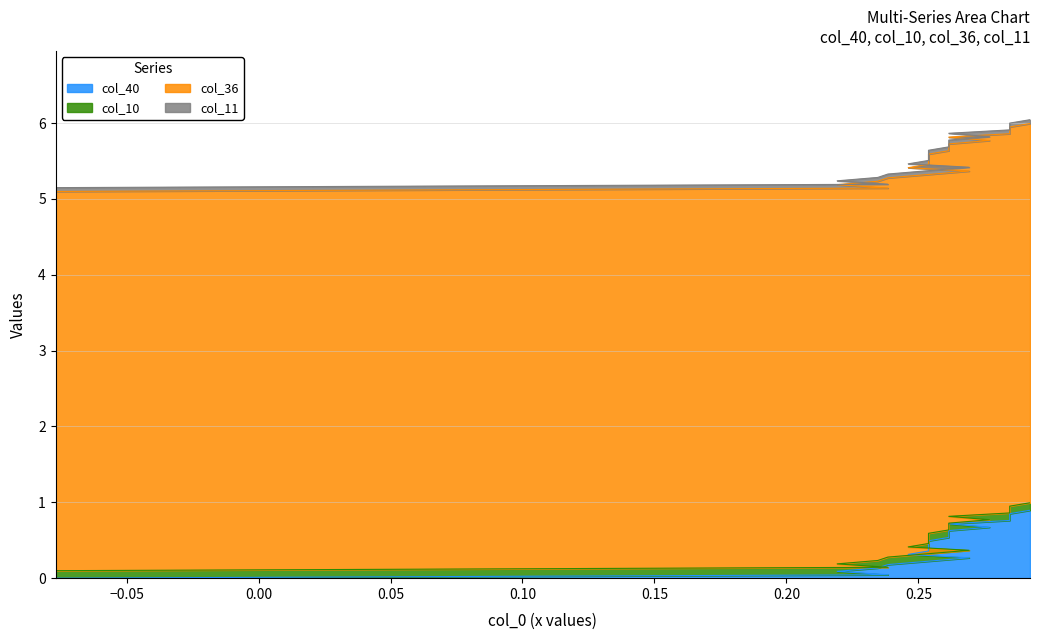

Rank the categories by col_11 value from lowest to highest.

0, 1, 2, 3, 4, 5, 6, 7, 8, 9, 10, 11, 12, 13, 14, 15, 16, 17, 18, 19, 20